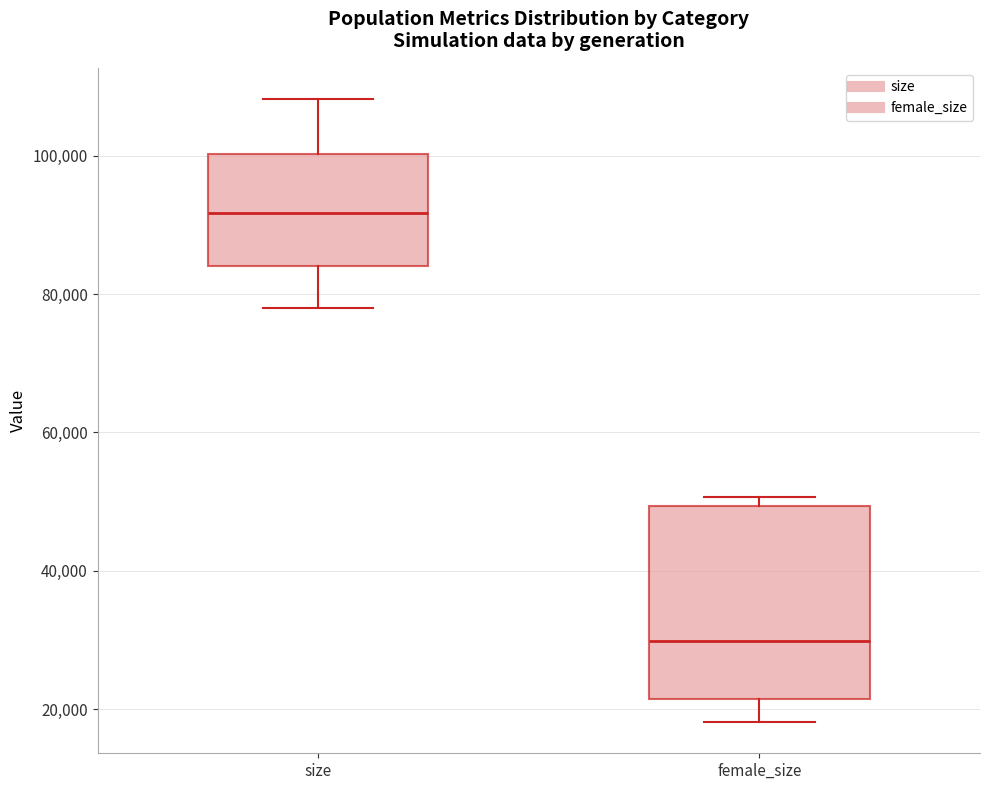

Reading left to right, transcribe this box plot: for each box, give where its median line is, the range the box spans, and where its two whiskers end, as read against the y-axis. The values are not printed on the chart, so give them approximately, as read against the axis.

size: median 92000, box 84000 to 100000, whiskers 78000 to 108000
female_size: median 30000, box 22000 to 50000, whiskers 18000 to 50000 (just above the box's upper edge)